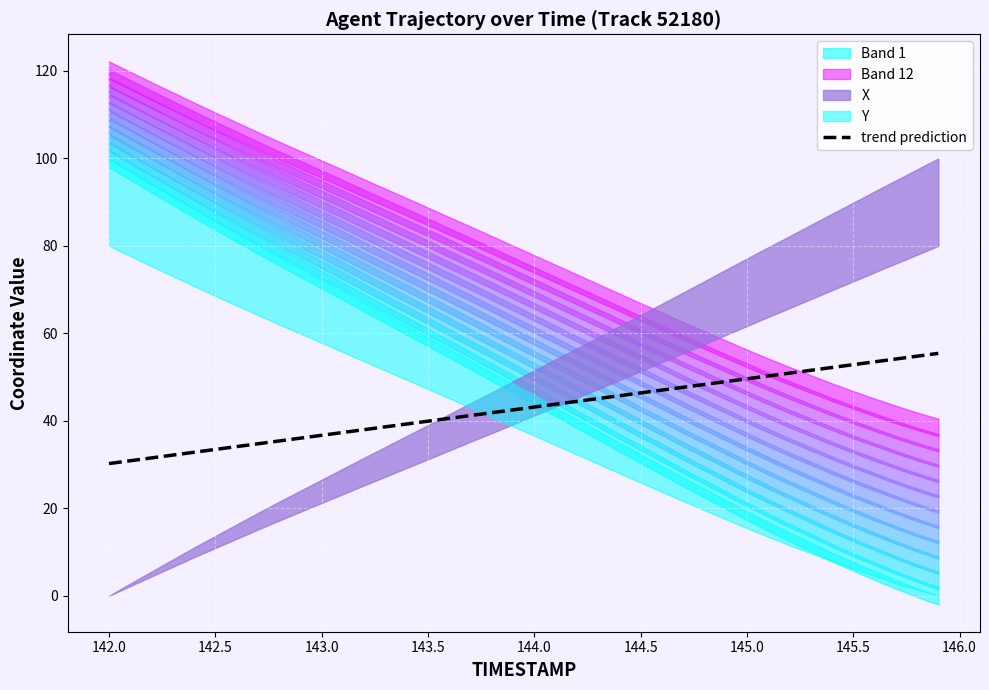

True or false: trend prediction has a value of 69.2 at 145.0.

False